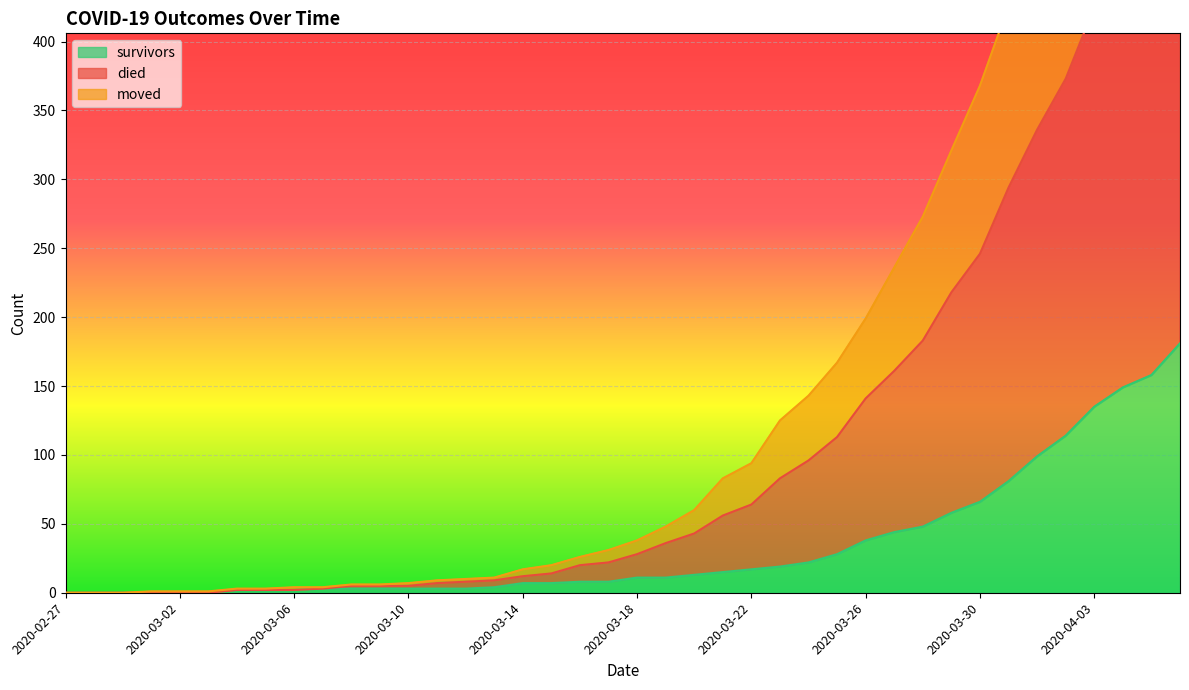

Which category has the highest value across all series?

2020-04-06